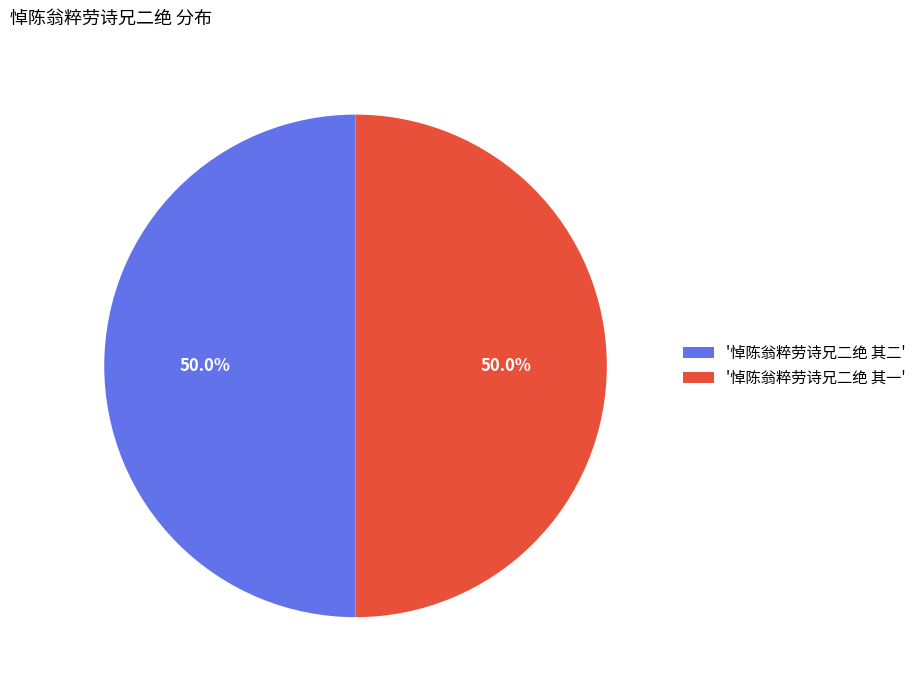

Approximately how many times larger is the value at '悼陈翁粹劳诗兄二绝 其二' compared to '悼陈翁粹劳诗兄二绝 其一'?

1.0